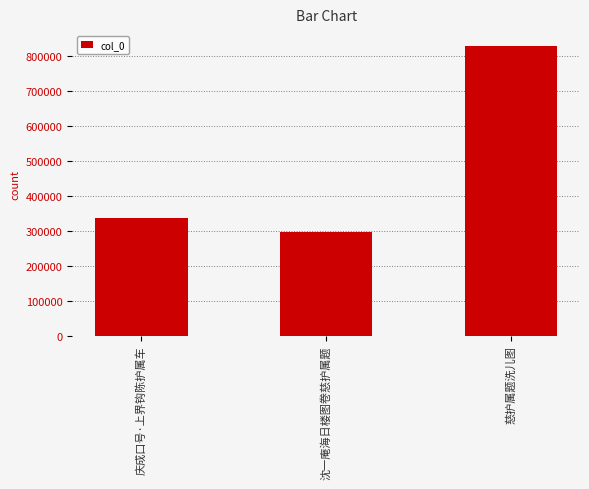

Which has a higher value, 沈一庵海日楼图卷慈护属题 or 慈护属题洗儿图?

慈护属题洗儿图